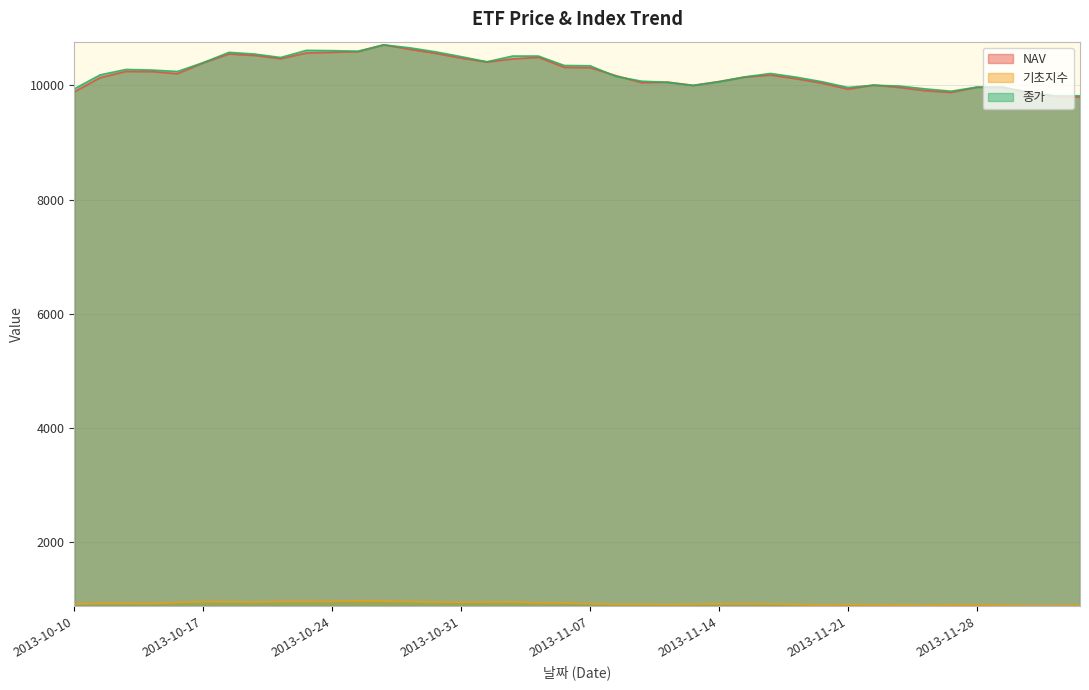

How many data points does each series have?

40